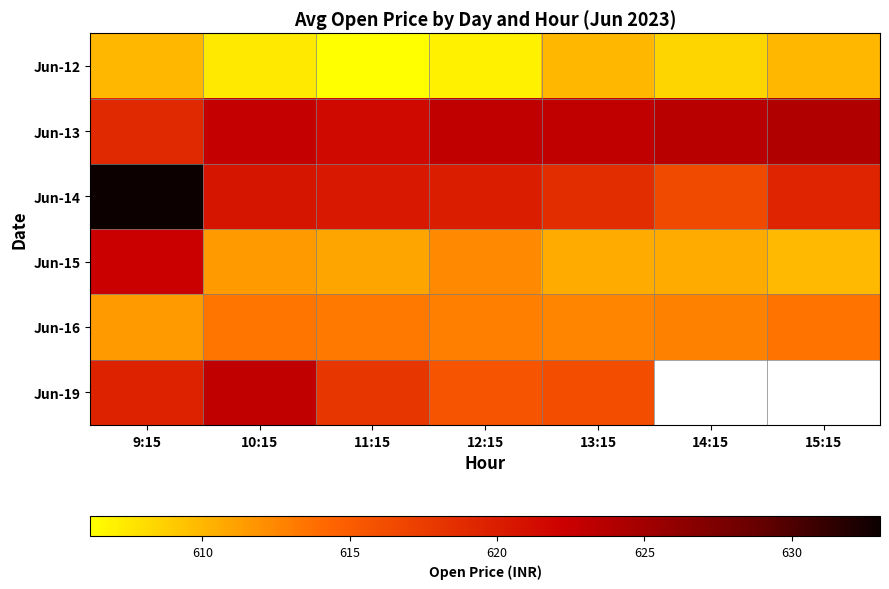

True or false: Jun-16 has a value of 263.4 at 14:15.

False